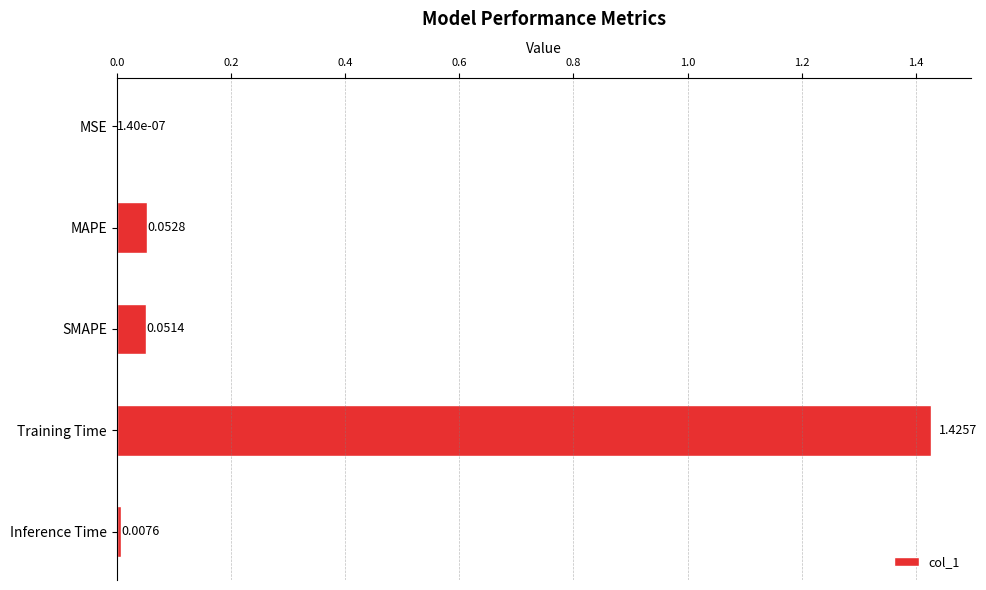

Where is the data nearest to the value 0?

MSE